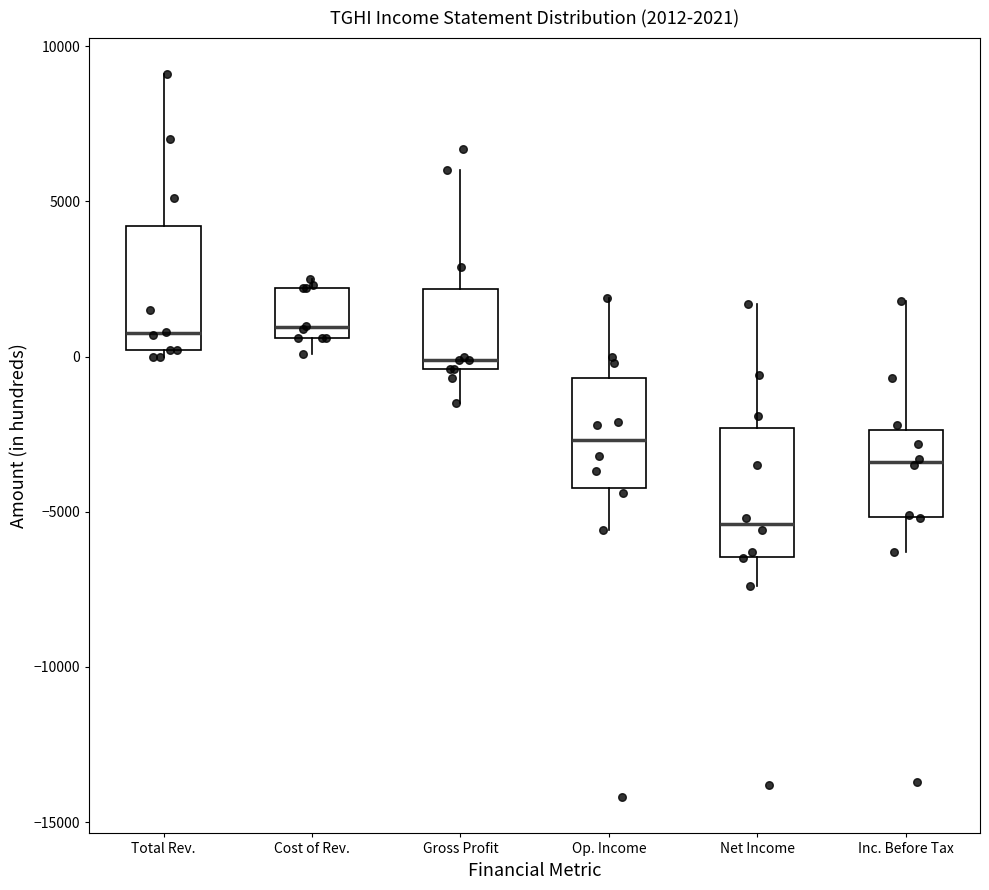

Which box's median line is the lowest?

Net Income